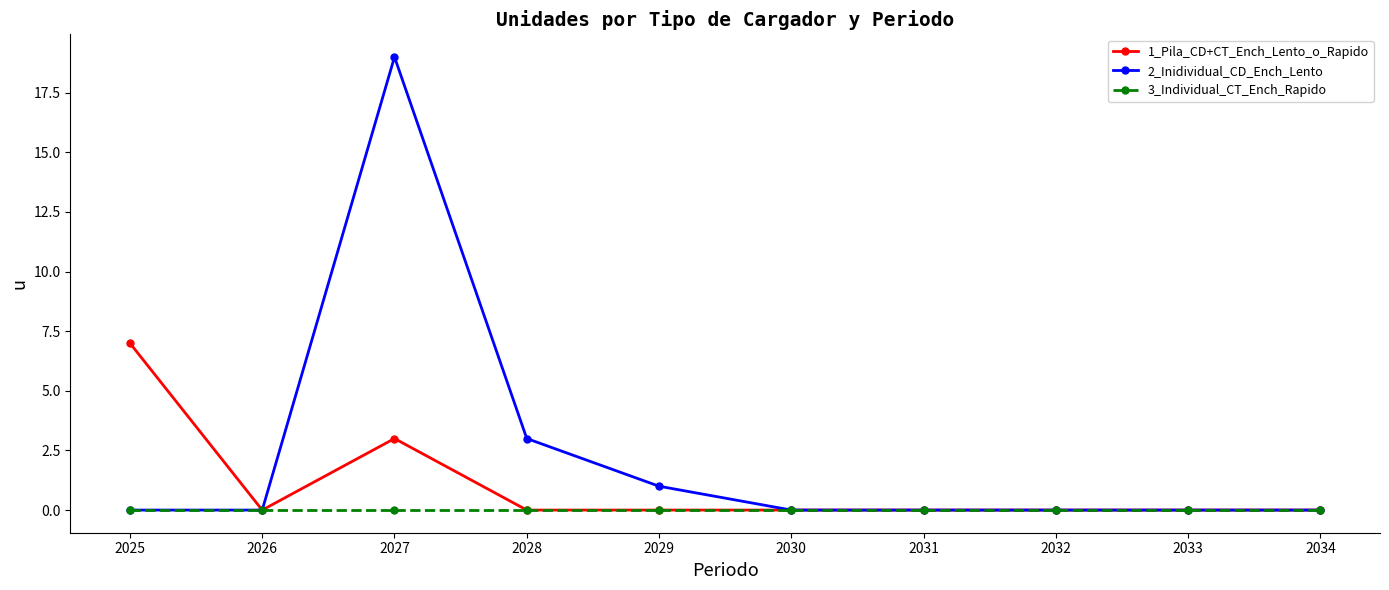

Which series has the largest total across all categories?

2_Inidividual_CD_Ench_Lento